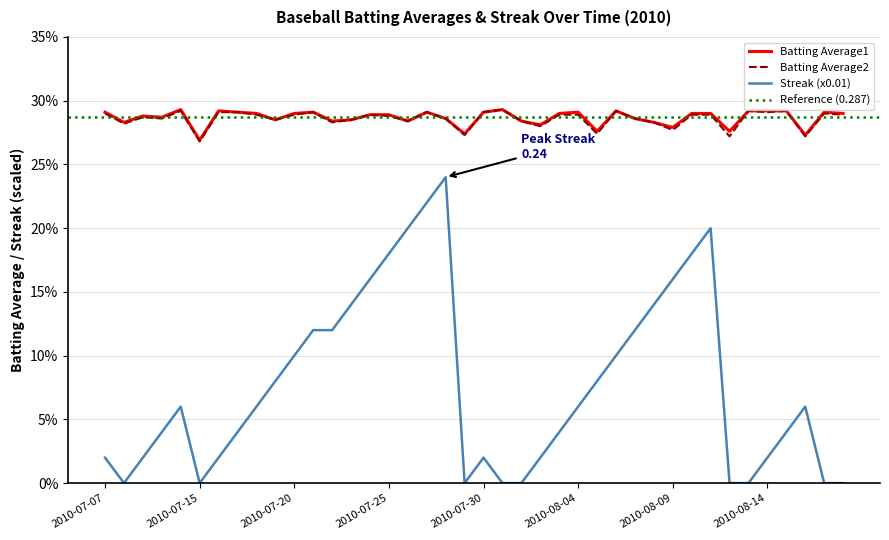

True or false: Batting Average1 has a value of 0.3 at 2010-08-12.

True